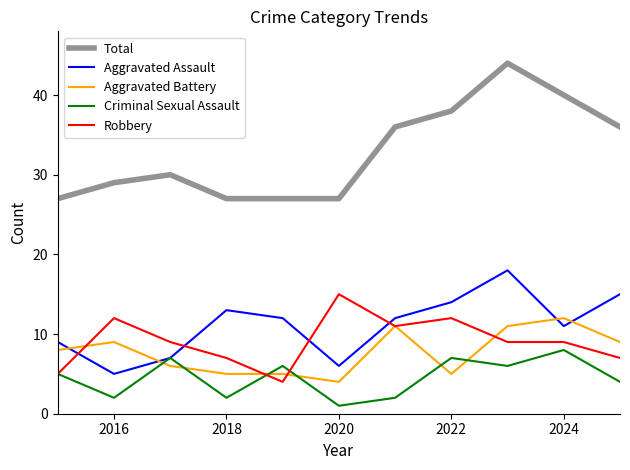

Which series has the largest total across all categories?

Total